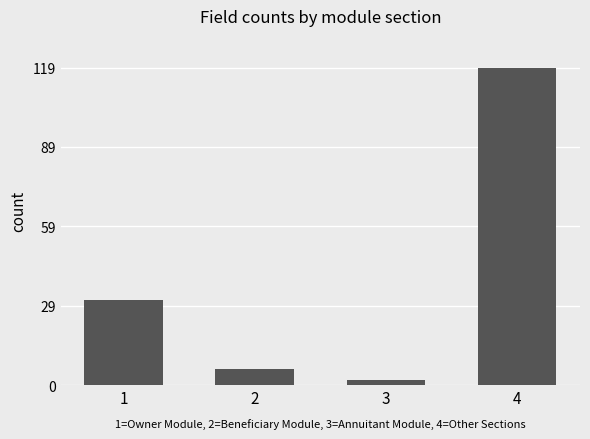

List the labels in order of value, smallest first.

3, 2, 1, 4